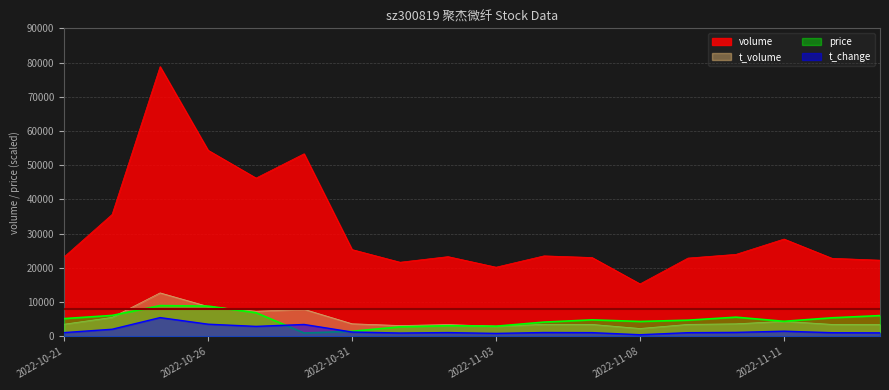

What position from the left is 2022-10-28?

6